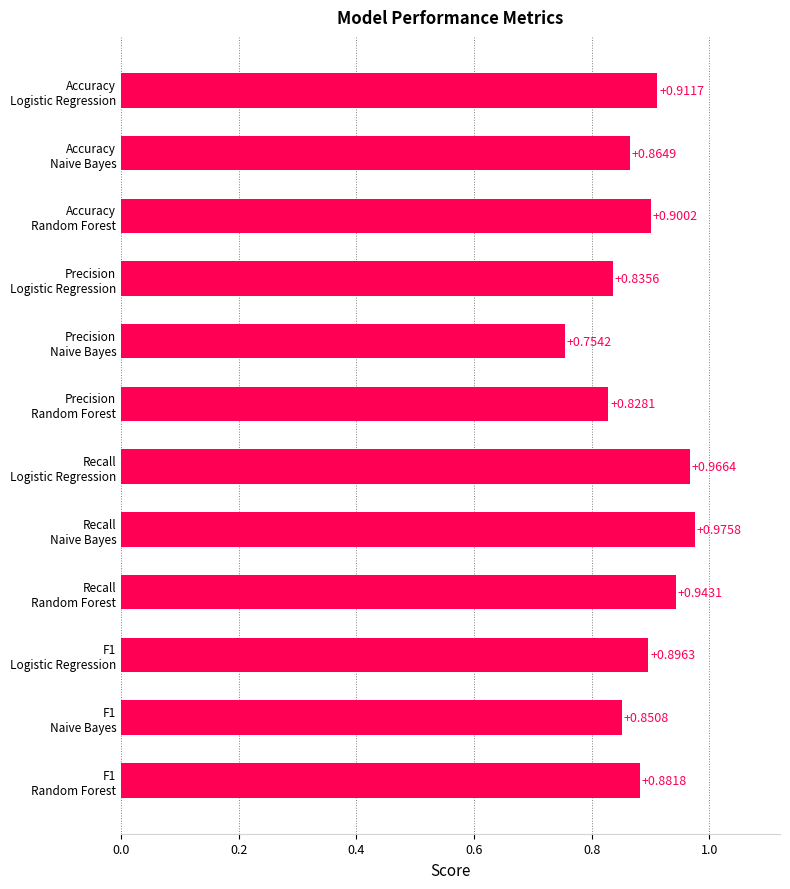

At which category does the chart reach its minimum across all series?

Precision
Naive Bayes